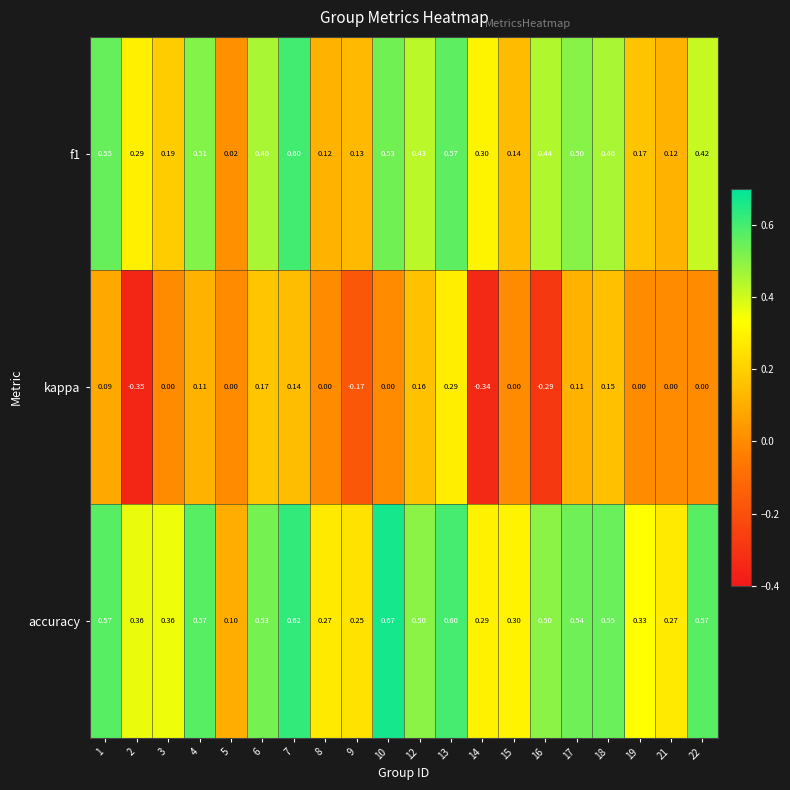

List the series in order of their overall mean, highest first.

accuracy, f1, kappa